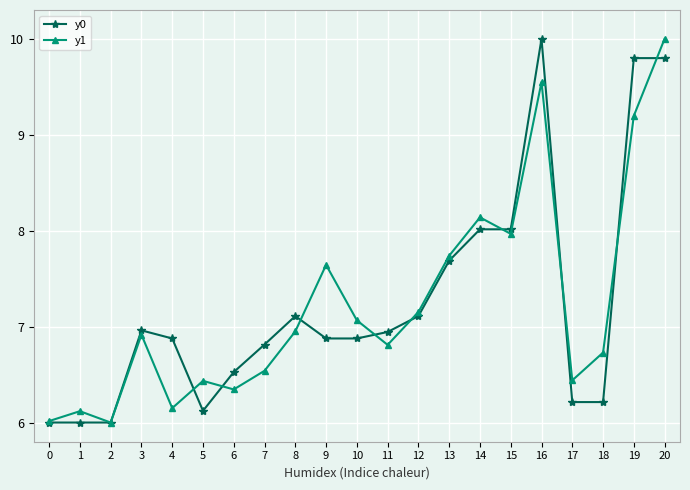

What is the total value across all series at 18?

12.9